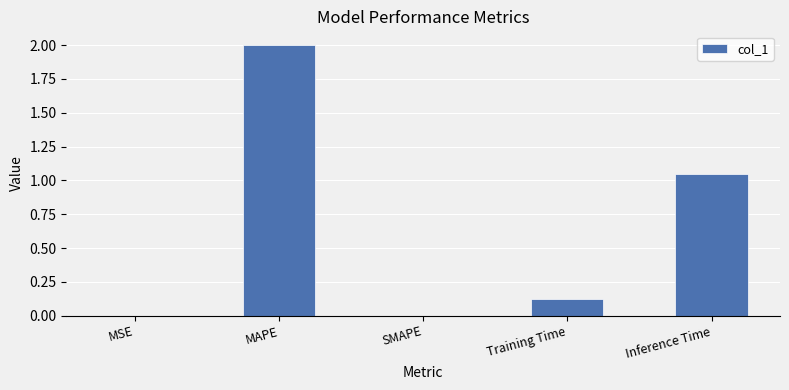

At which label is the value closest to 1?

Inference Time